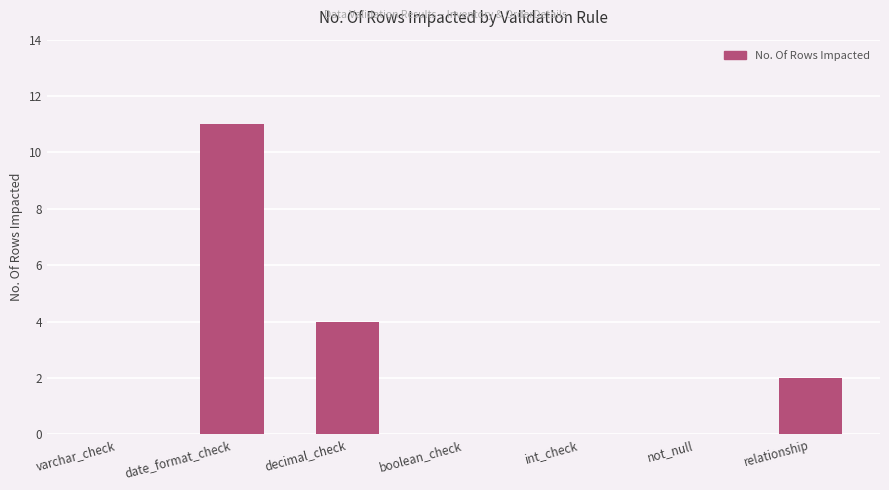

Reading right to left, extract all data points from this chart.

relationship=2	not_null=0	int_check=0	boolean_check=0	decimal_check=4	date_format_check=11	varchar_check=0